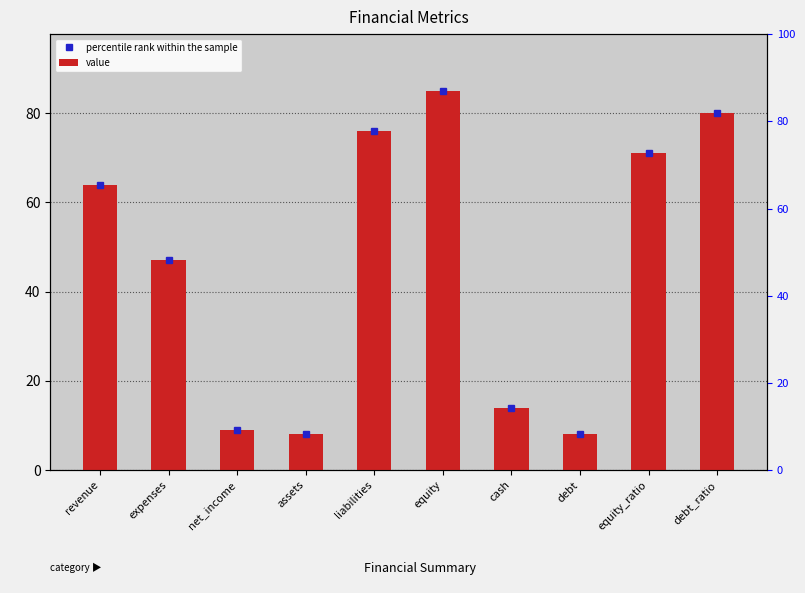

List the labels in order of value, smallest first.

assets, debt, net_income, cash, expenses, revenue, equity_ratio, liabilities, debt_ratio, equity